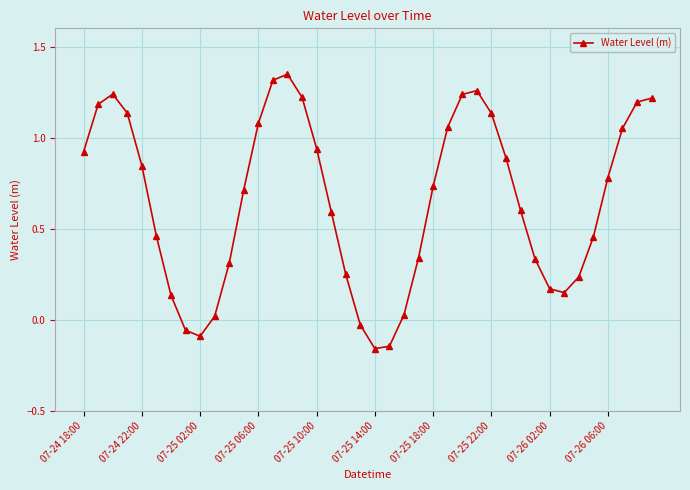

What is the difference between the maximum and second lowest values?

1.5